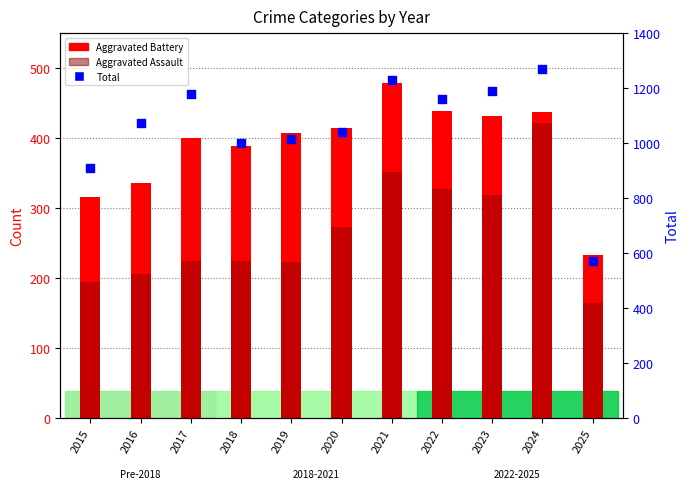

Which series has the widest spread of Y values?

Total